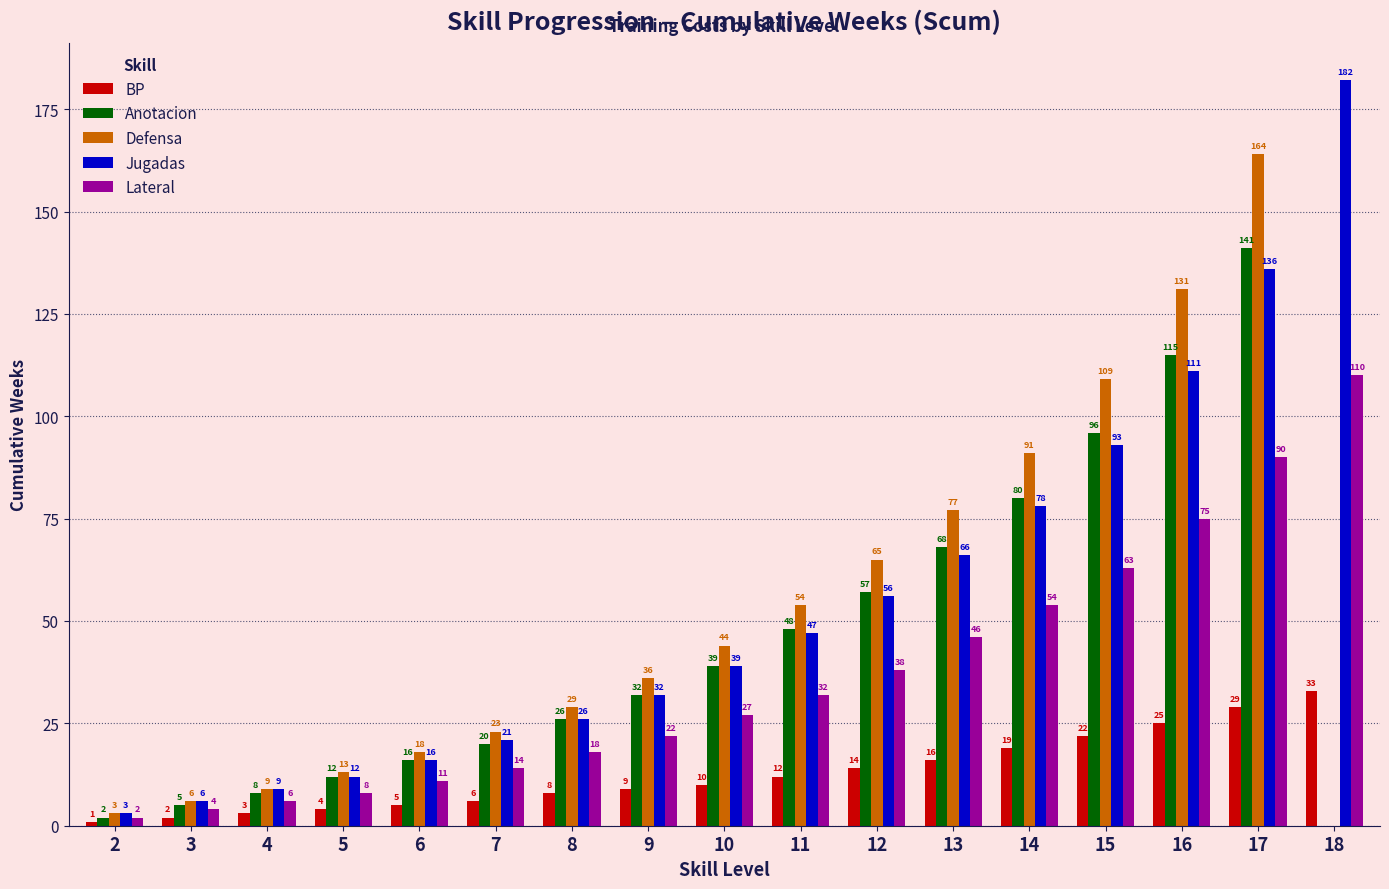

What are all the series names shown in the legend?

BP, Anotacion, Defensa, Jugadas, Lateral